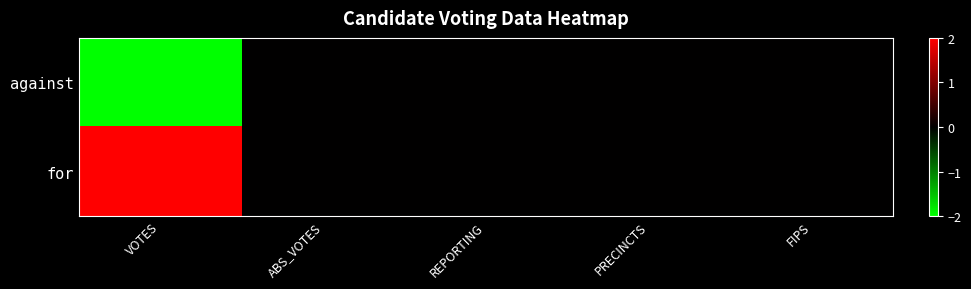

Reading left to right, list all the values displayed in this chart.

against: VOTES=-2	ABS_VOTES=0	REPORTING=0	PRECINCTS=0	FIPS=0
for: VOTES=2	ABS_VOTES=0	REPORTING=0	PRECINCTS=0	FIPS=0